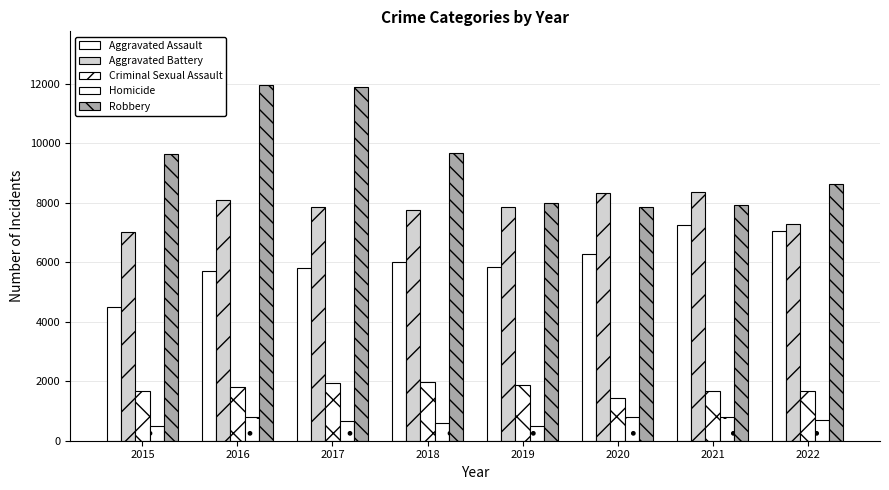

How many data points in Robbery are less than 9638?

4